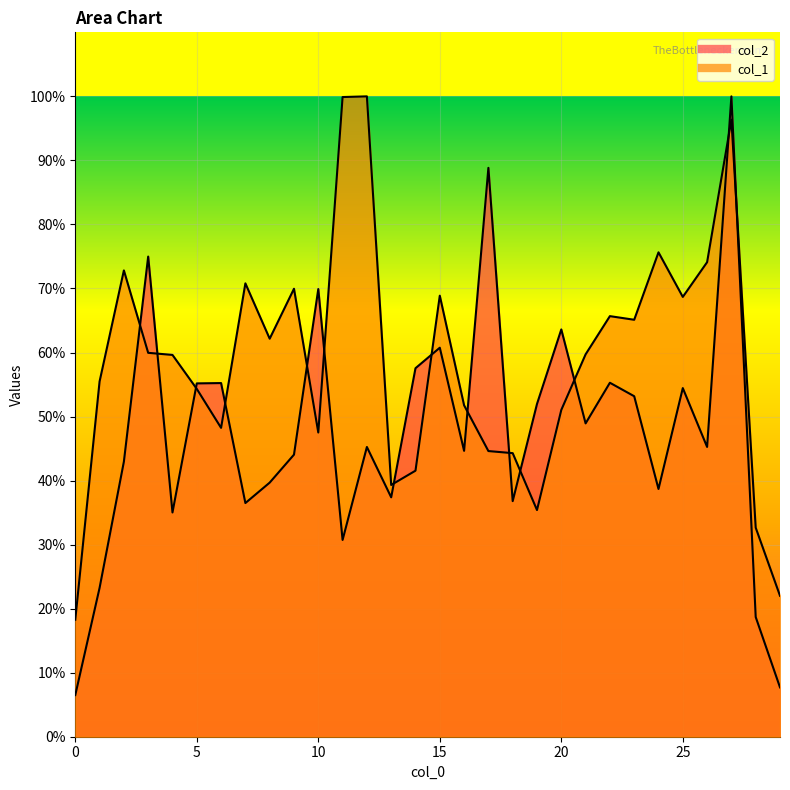

What is the value of the col_2 point at the 16th from the left?

0.6